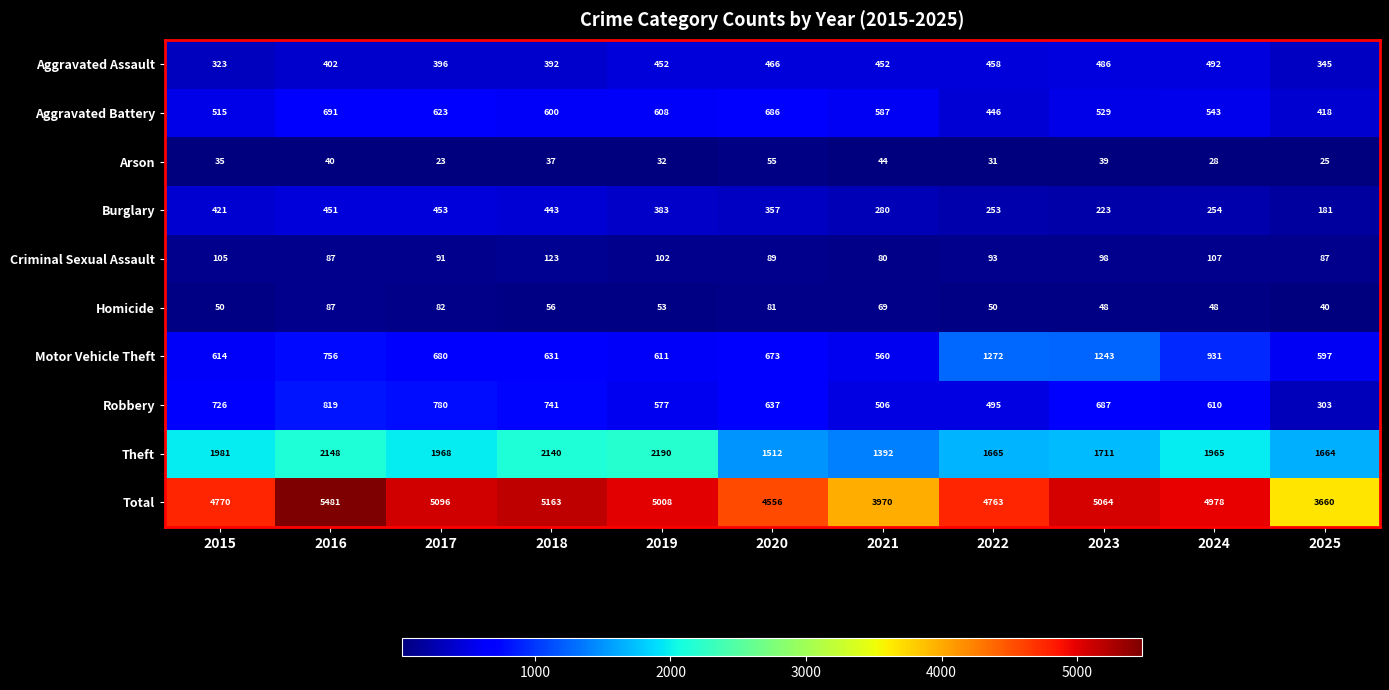

What is the total value across all series at 2024?

9956